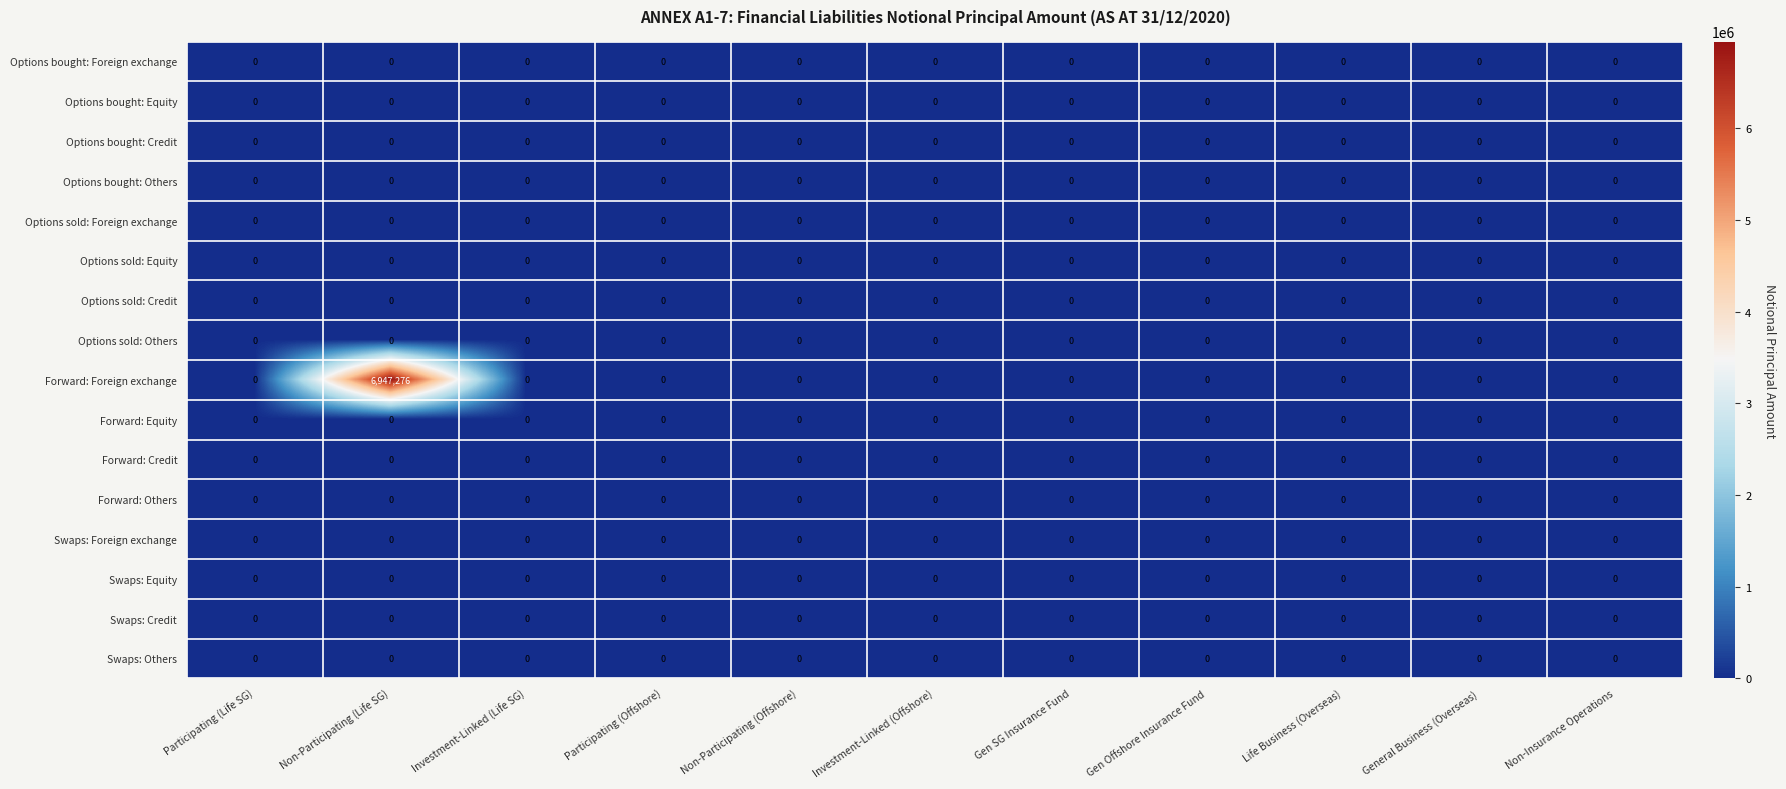

The Forward: Foreign exchange series shows 4841932 at Life Business (Overseas). True or false?

False